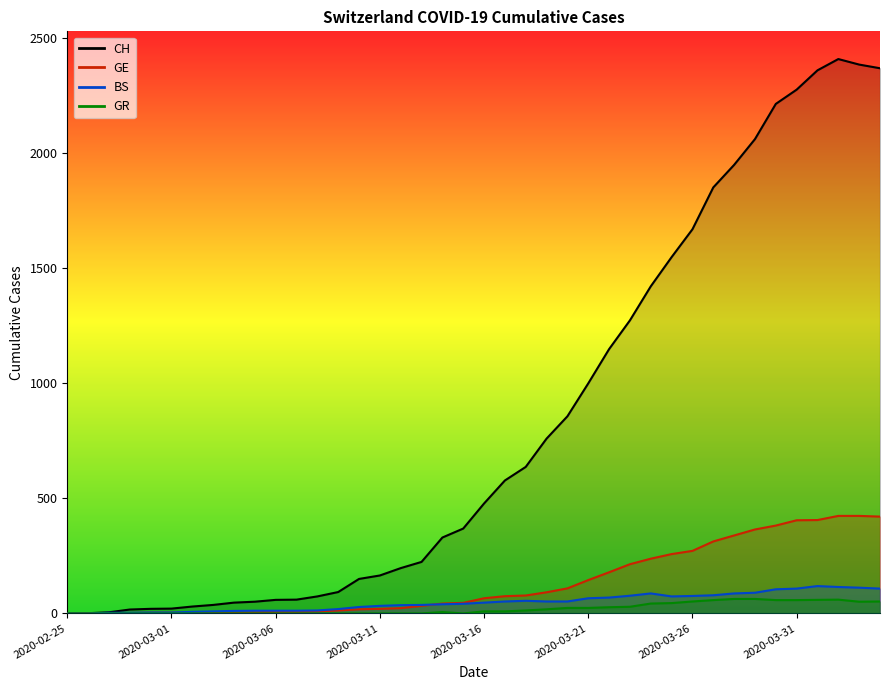

Rank the series at 2020-03-17 from lowest to highest value.

GR, BS, GE, CH